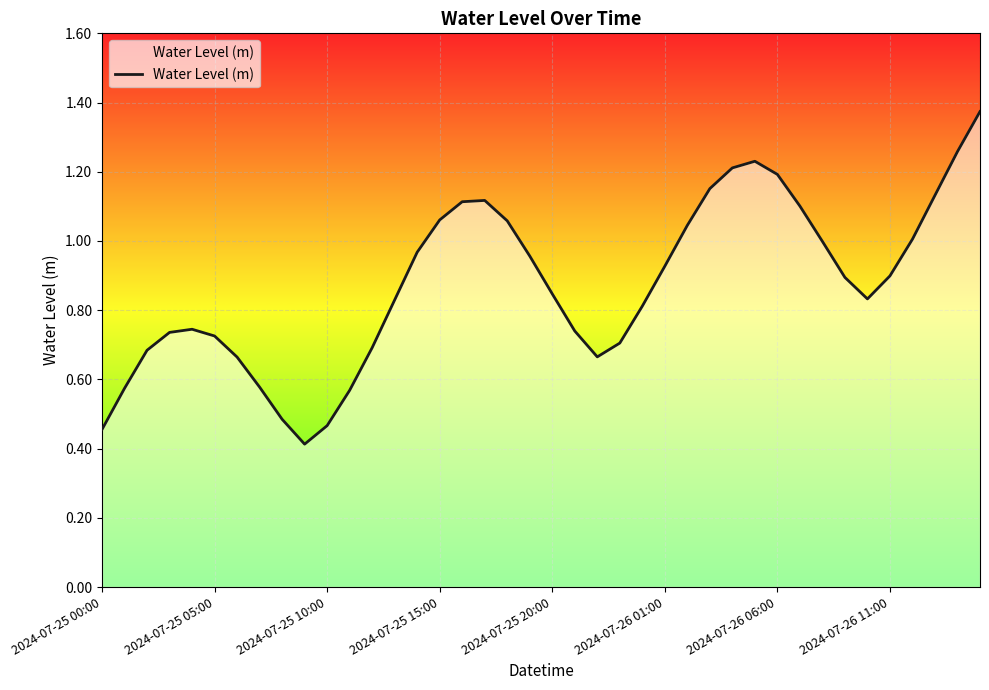

What is the minimum value shown in the chart?

0.4